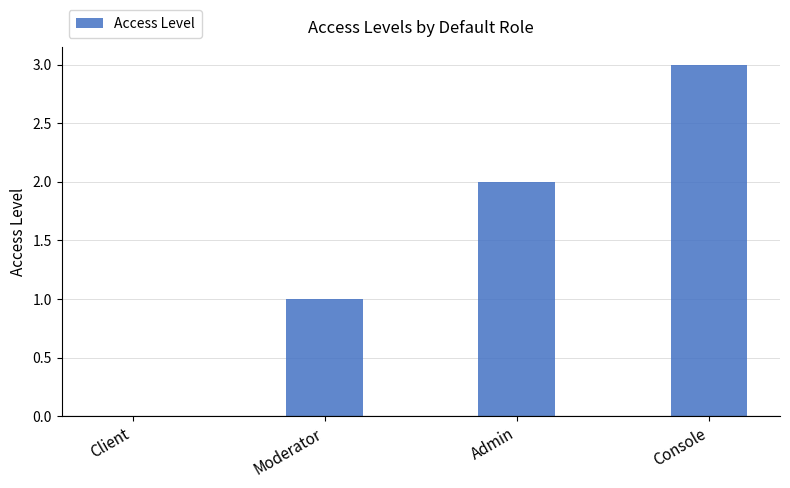

Reading left to right, transcribe all the data shown in this chart.

0	1	2	3